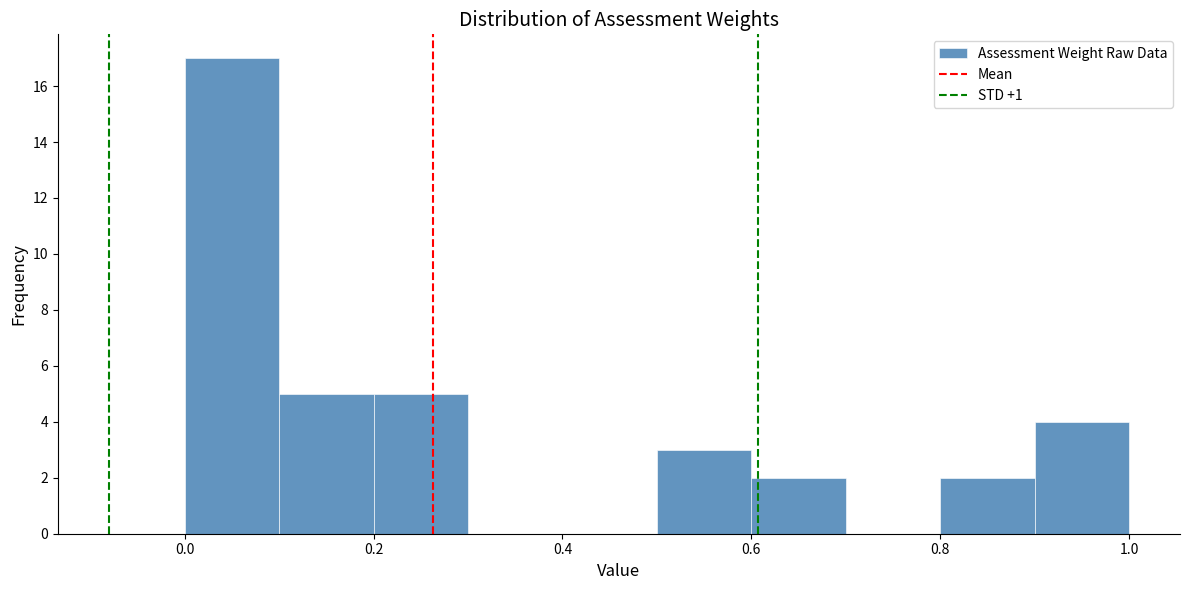

Reading left to right, list every bar in this chart as the range it spans on the x-axis followed by its height. The values are not printed on the chart, so give them approximately, as read against the axis.

0.0 to 0.1: 17
0.1 to 0.2: 5
0.2 to 0.3: 5
0.3 to 0.4: 0
0.4 to 0.5: 0
0.5 to 0.6: 3
0.6 to 0.7: 2
0.7 to 0.8: 0
0.8 to 0.9: 2
0.9 to 1.0: 4